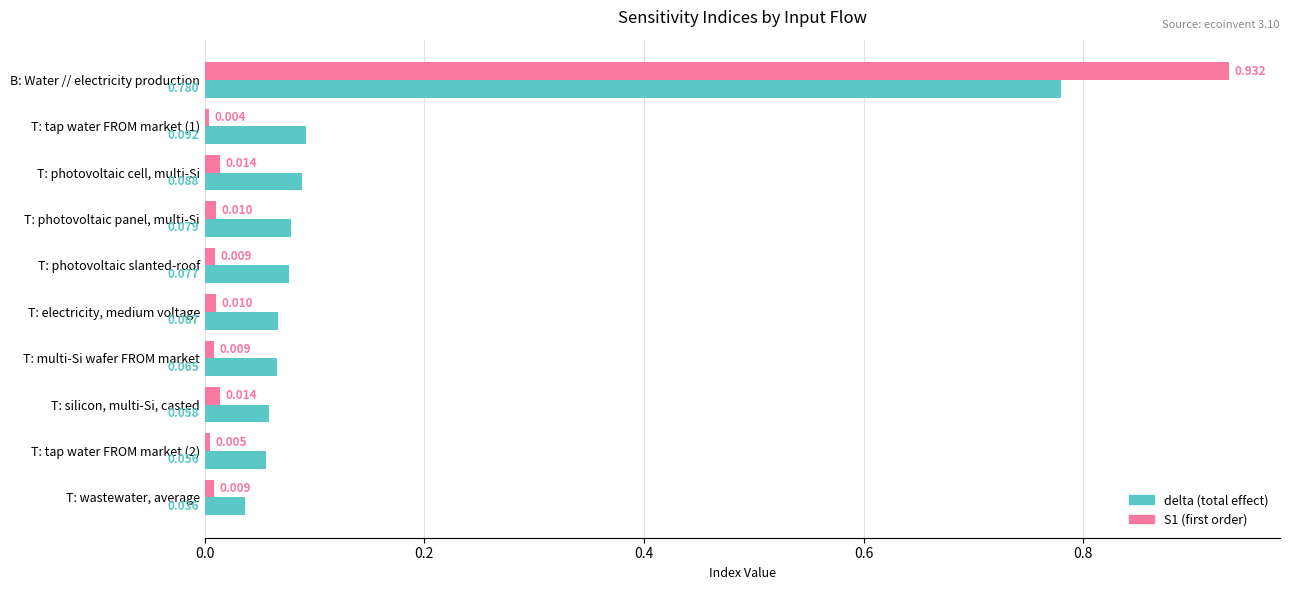

At which category does the chart reach its peak across all series?

B: Water // electricity production